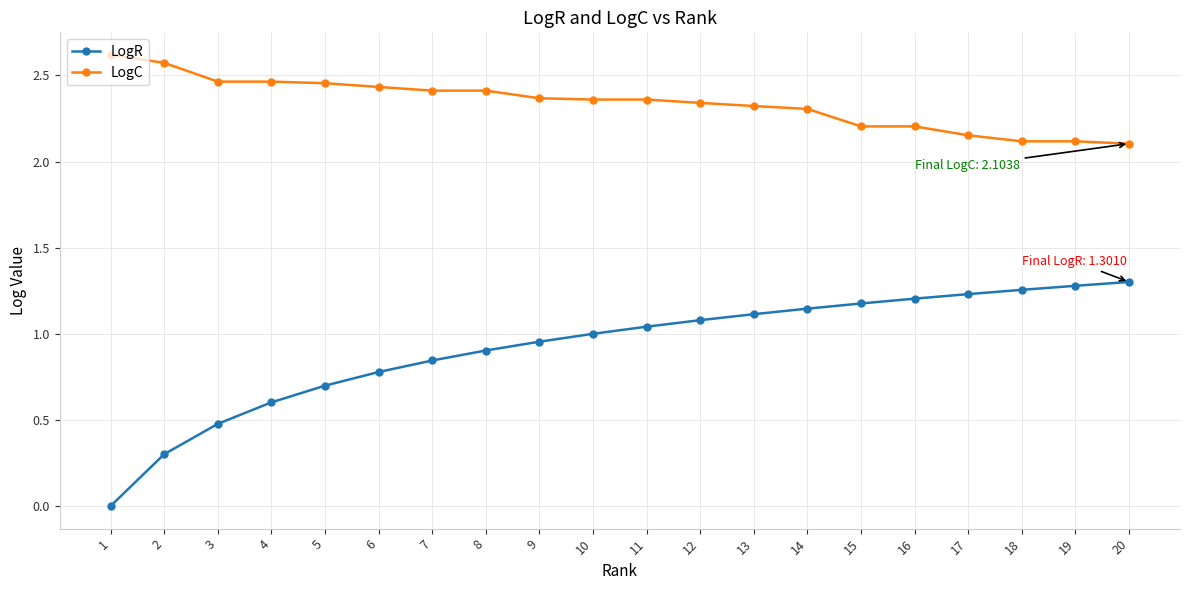

What is the average value of the LogR series?

0.9